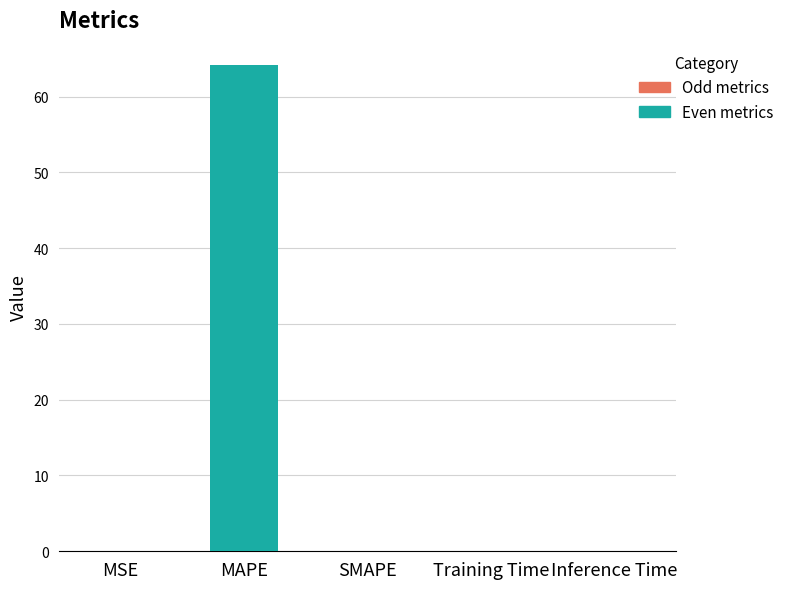

The chart shows a value of 36.4 at SMAPE. True or false?

False